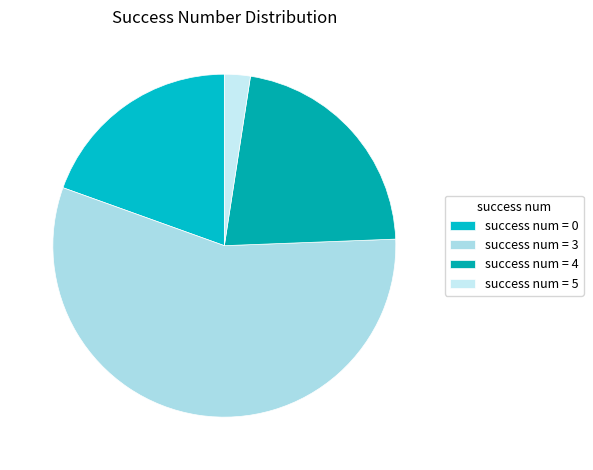

How many slices are in this pie chart?

4